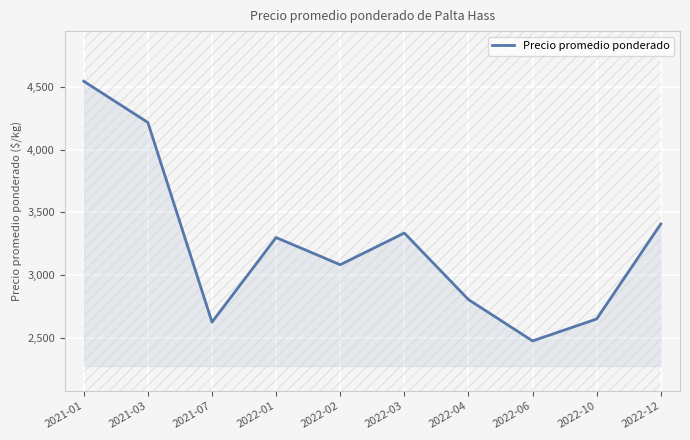

Approximately how many times larger is the value at 2022-02 compared to 2021-01?

0.7